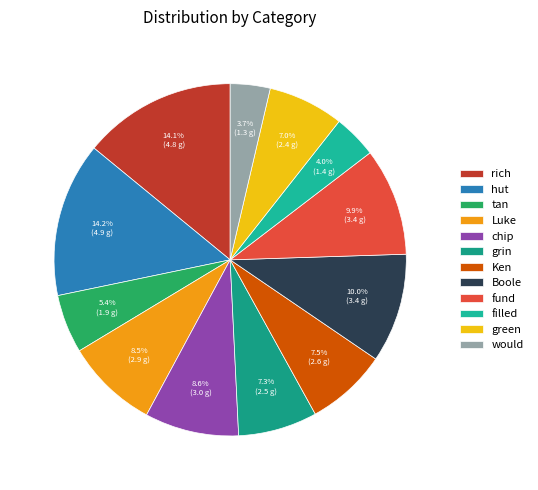

Is it true that Boole is 18% of the pie?

False